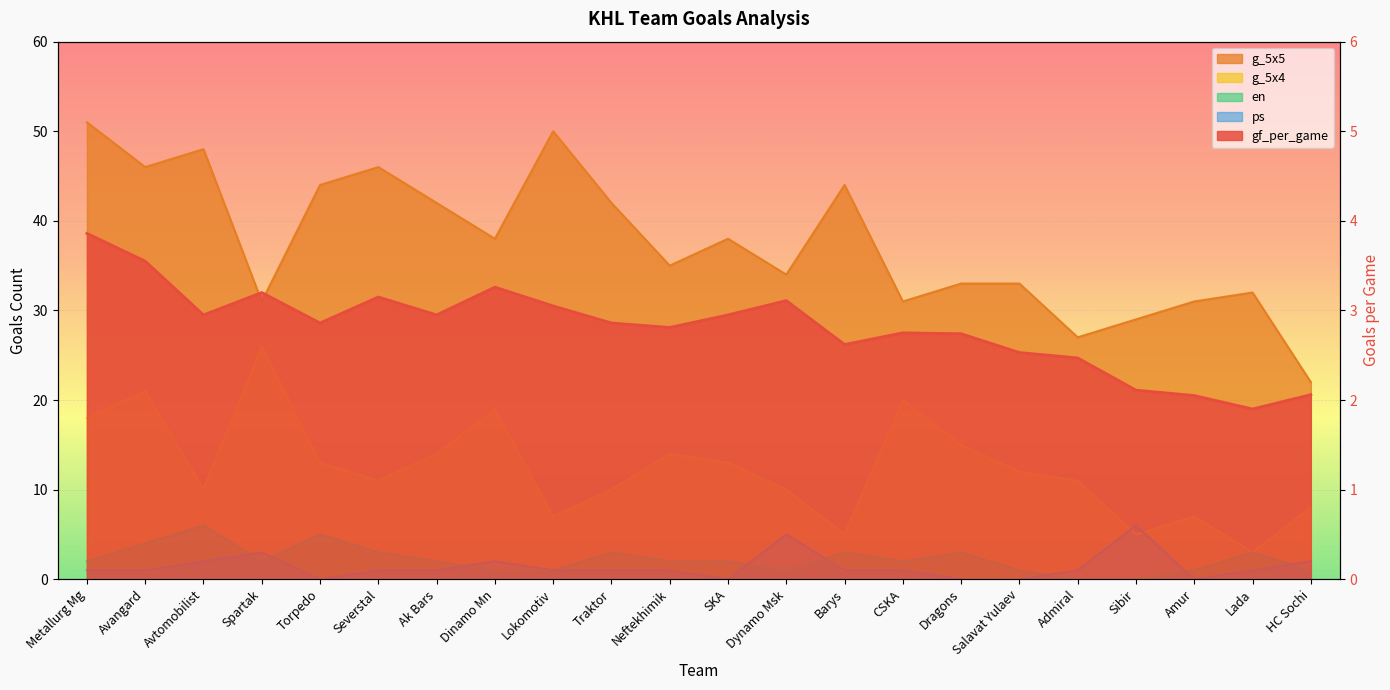

Rank the categories by g_5x5 value from highest to lowest.

Metallurg Mg, Lokomotiv, Avtomobilist, Avangard, Severstal, Torpedo, Barys, Ak Bars, Traktor, Dinamo Mn, SKA, Neftekhimik, Dynamo Msk, Dragons, Salavat Yulaev, Lada, Spartak, CSKA, Amur, Sibir, Admiral, HC Sochi